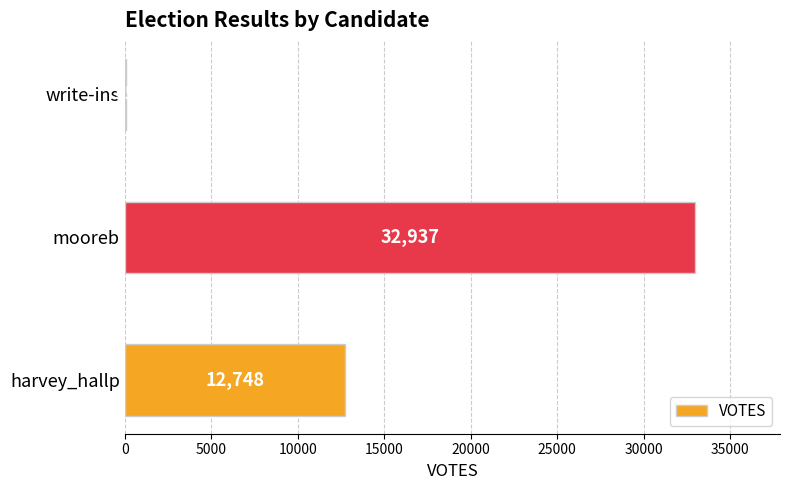

What is the maximum value shown in the chart?

32937